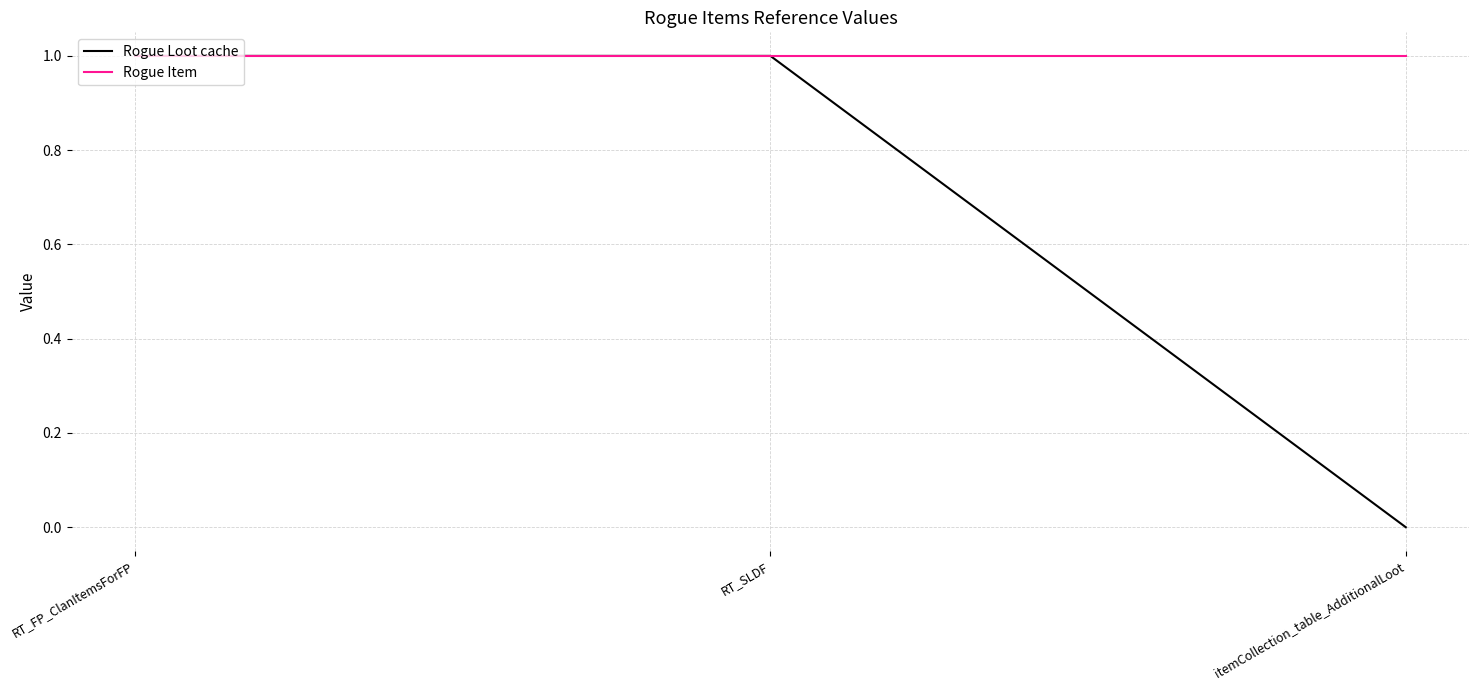

Which series has the largest total across all categories?

Rogue Item